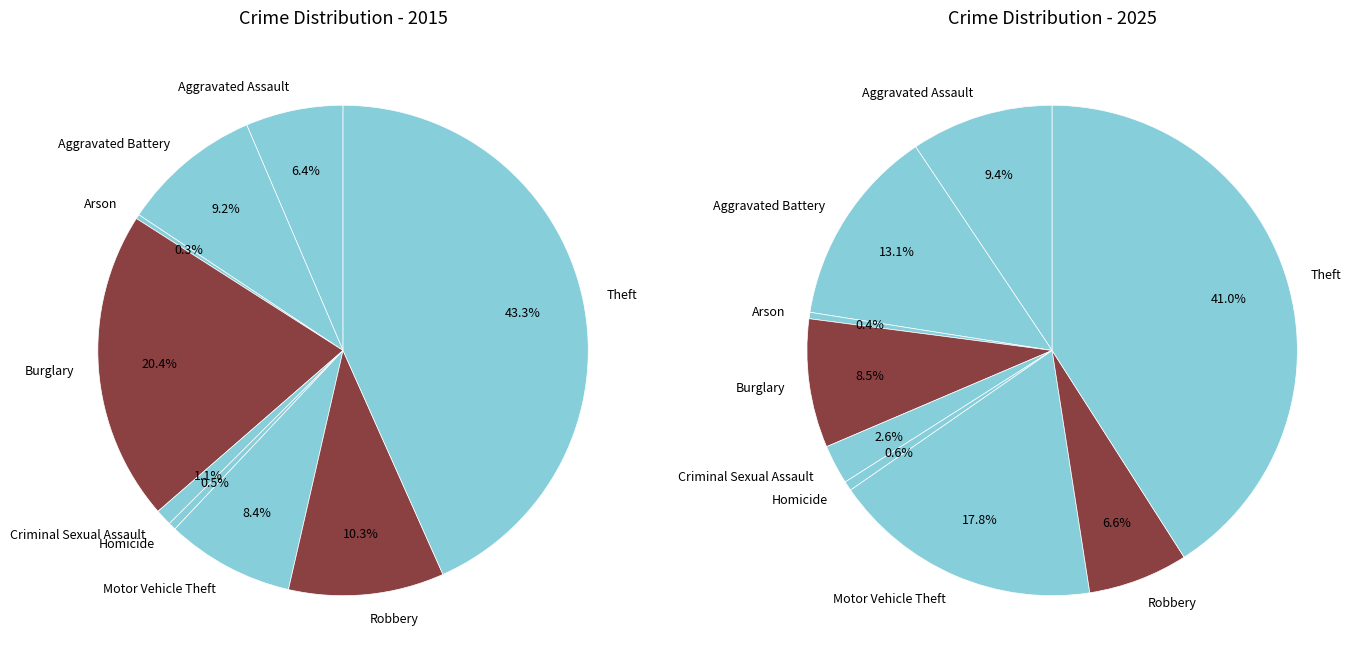

Is it true that Robbery is 10% of the pie?

True